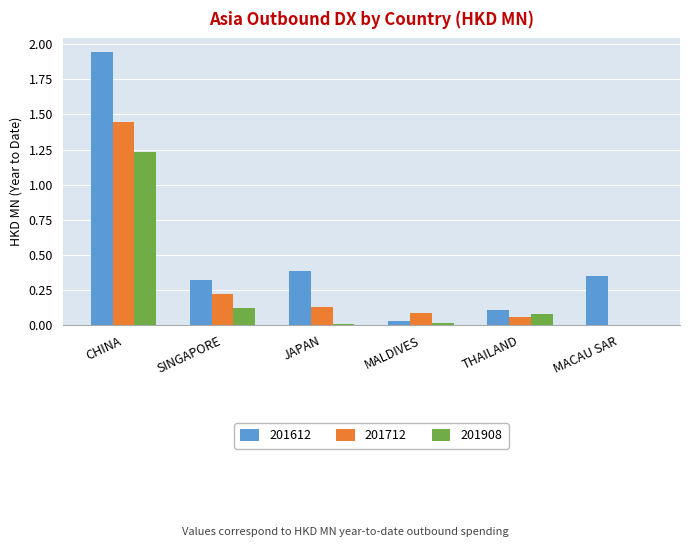

The value of 201712 at JAPAN is 0.0. True or false?

False